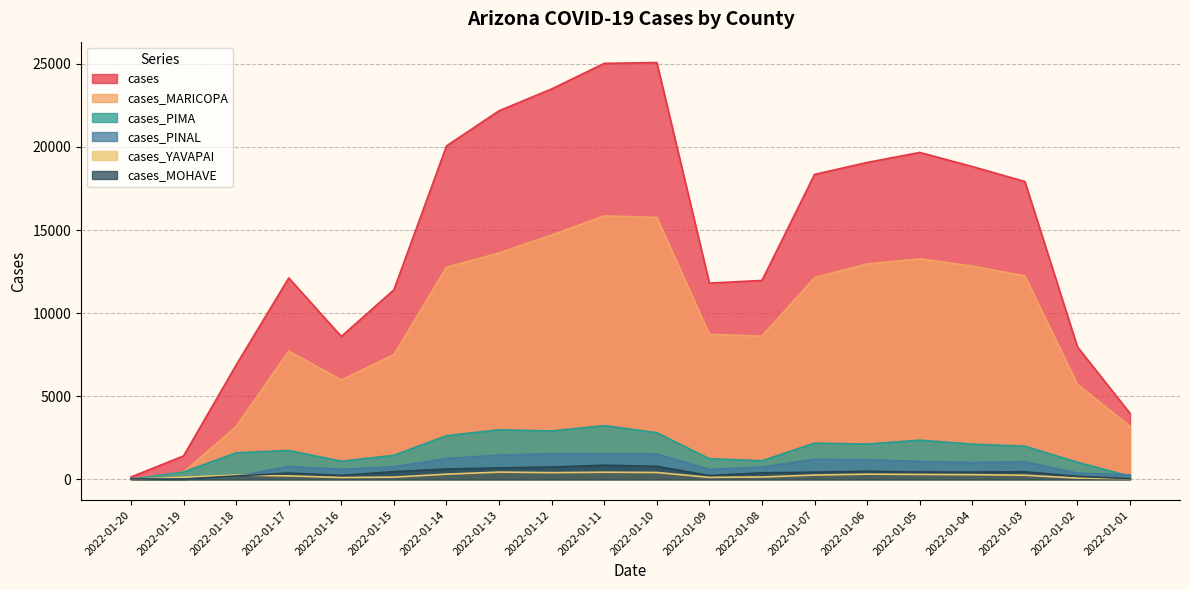

At which category does the chart reach its peak across all series?

2022-01-10